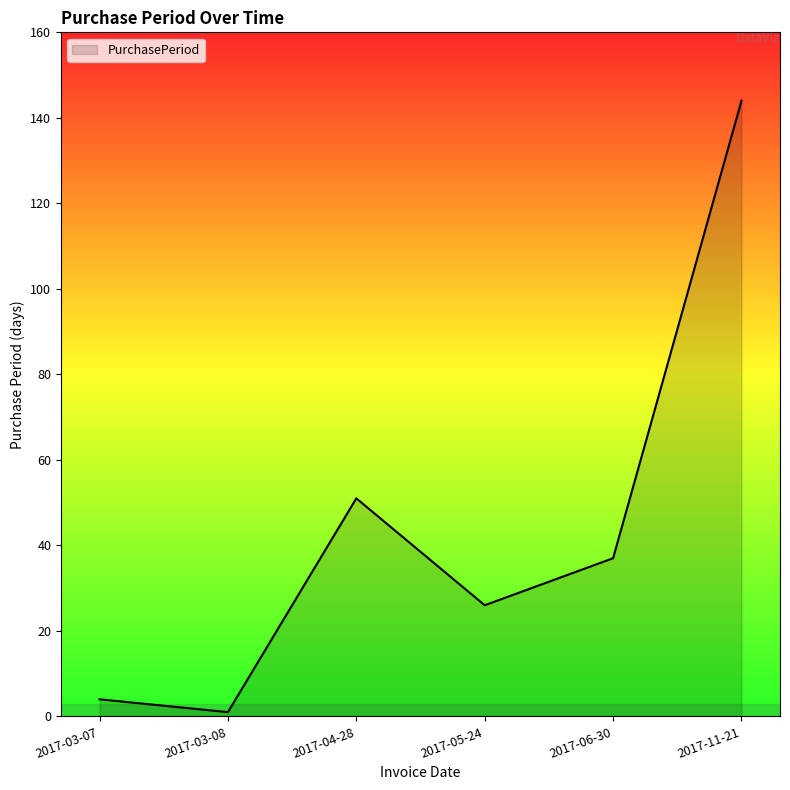

At which category does the data reach its first local peak?

2017-04-28